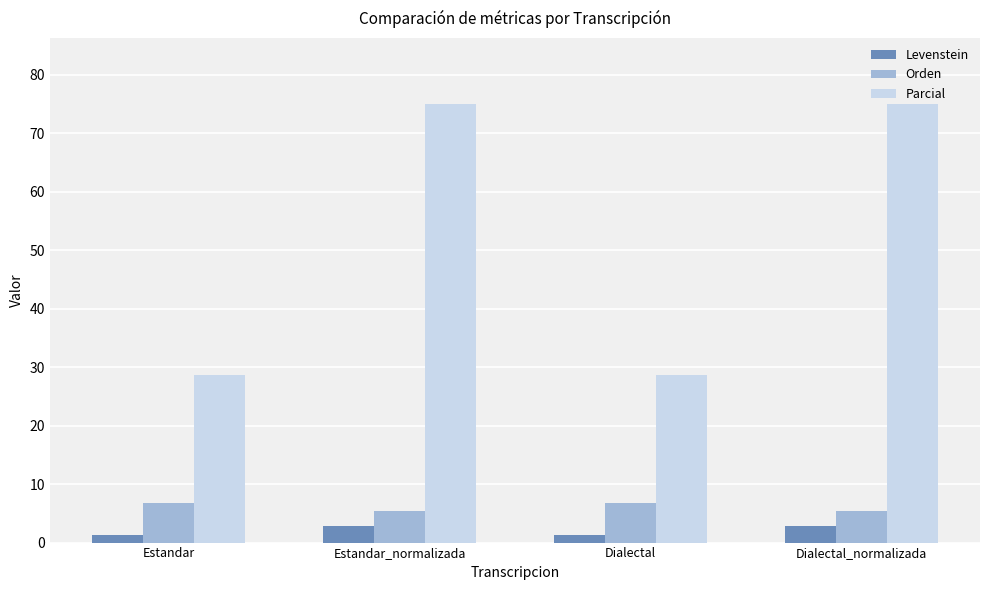

Is the value of Parcial at Dialectal_normalizada greater than the value of Orden at Estandar?

Yes